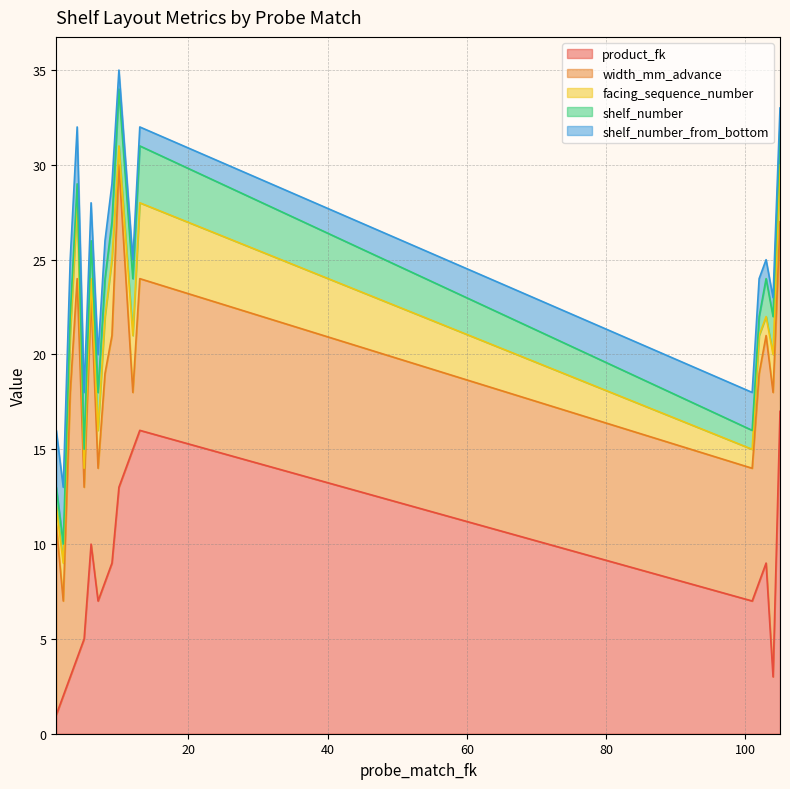

Reading left to right, extract all data points from this chart.

product_fk: 1	2	3	4	5	10	7	8	9	13	14	15	16	7	8	9	3	17
width_mm_advance: 10	5	15	20	8	13	7	11	12	17	10	3	8	7	11	12	15	10
facing_sequence_number: 1	2	3	4	1	1	2	3	4	1	2	3	4	1	2	1	2	3
shelf_number: 1	1	1	1	1	2	2	2	2	3	3	3	3	1	1	2	2	2
shelf_number_from_bottom: 3	3	3	3	3	2	2	2	2	1	1	1	1	2	2	1	1	1